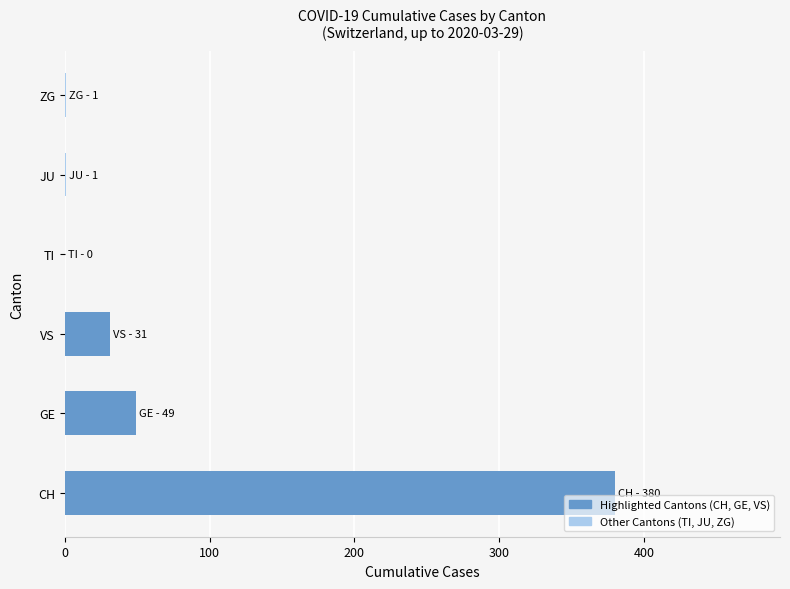

The chart shows a value of 380 at CH. True or false?

True